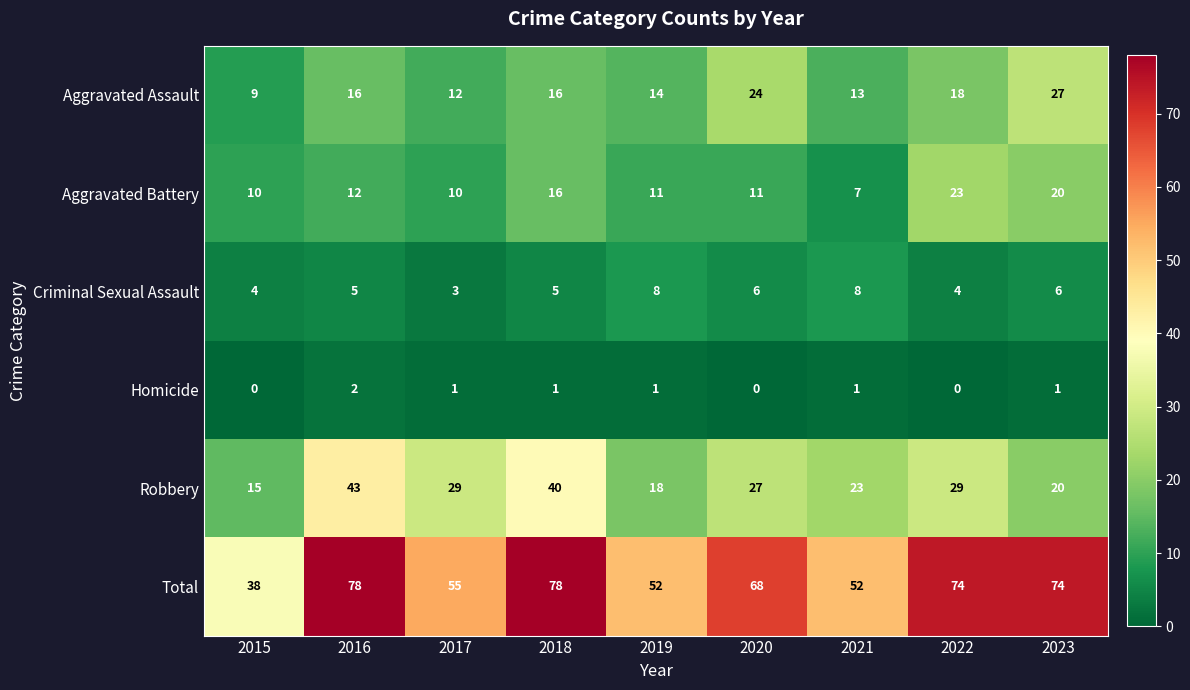

What is the difference between the maximum and minimum values in the Total series?

40